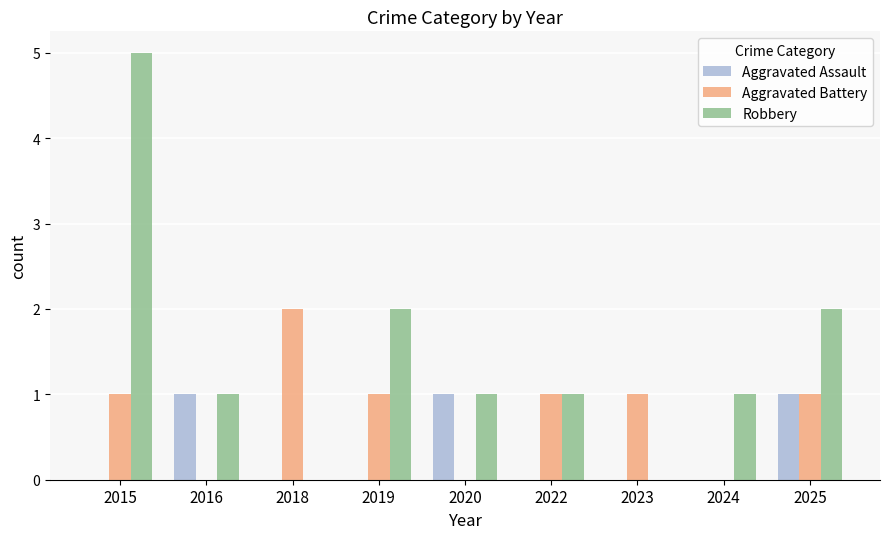

At which label does Aggravated Battery reach its peak?

2018